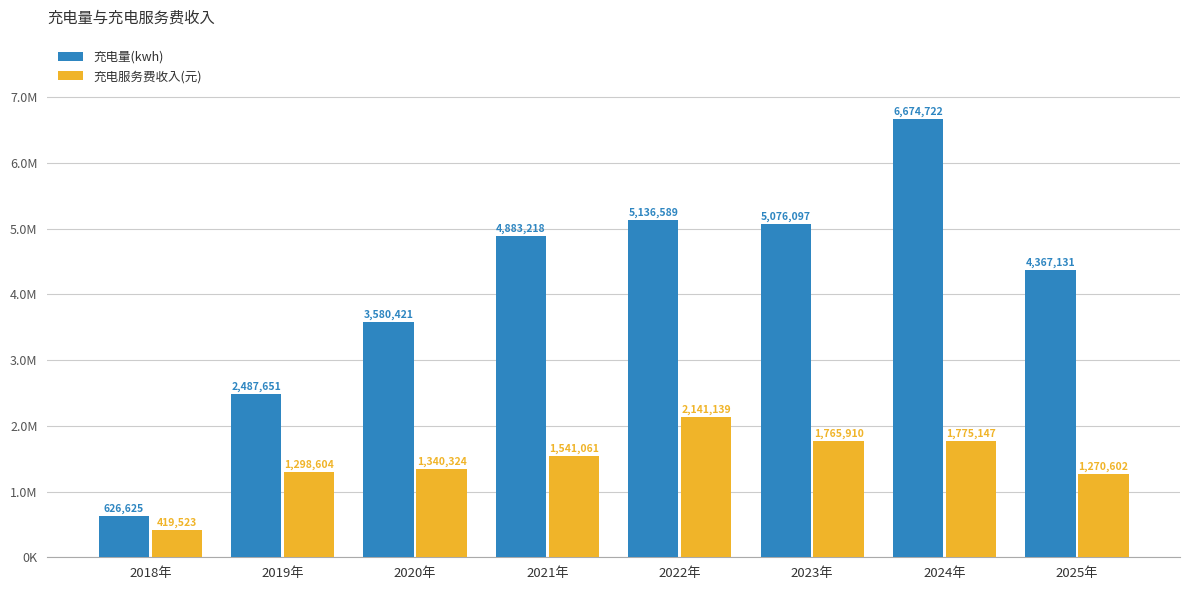

Which label corresponds to the largest value in the chart?

2024年